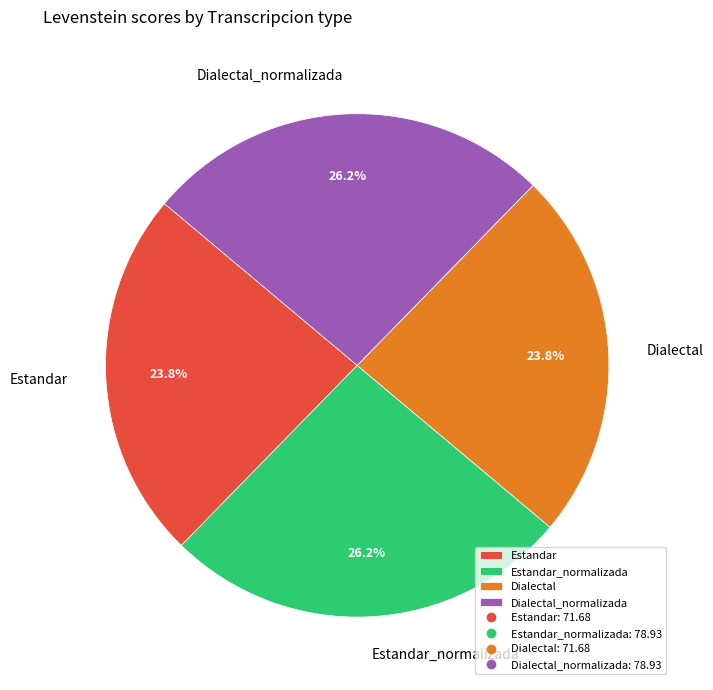

Is Estandar_normalizada the majority of the pie?

No